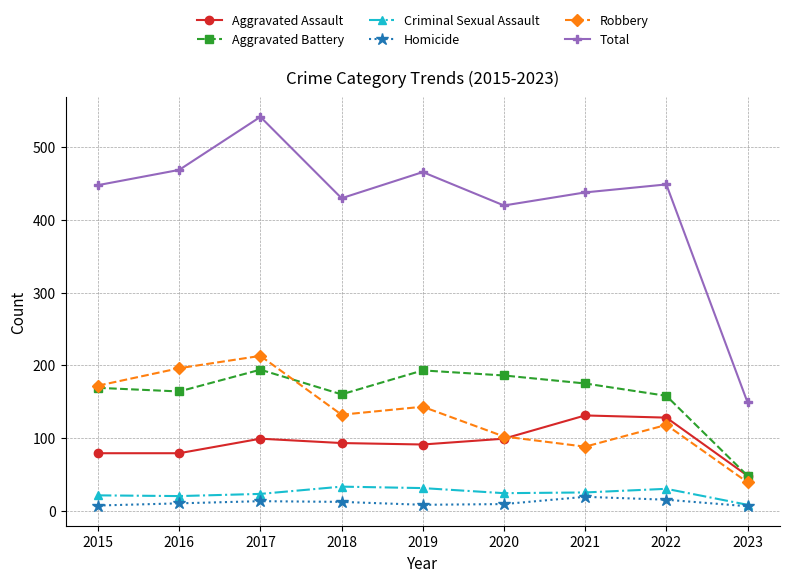

What is the spread (max minus min) of values at 2022?

434